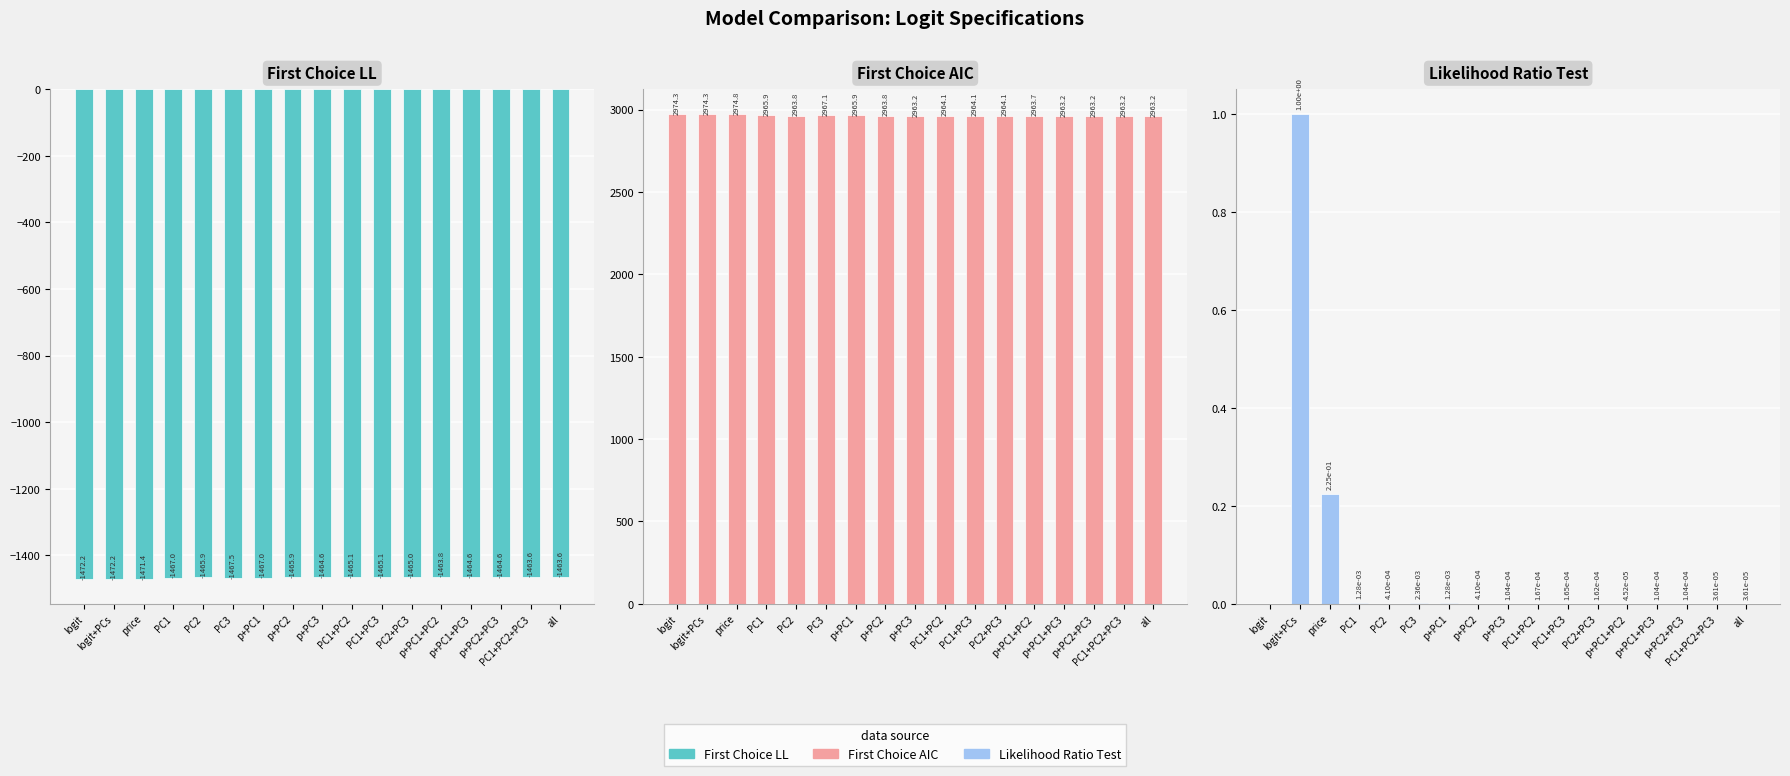

Rank the categories by Likelihood Ratio Test value from lowest to highest.

logit, PC1+PC2+PC3, all, p+PC1+PC2, p+PC3, p+PC1+PC3, p+PC2+PC3, PC2+PC3, PC1+PC3, PC1+PC2, PC2, p+PC2, PC1, p+PC1, PC3, price, logit+PCs